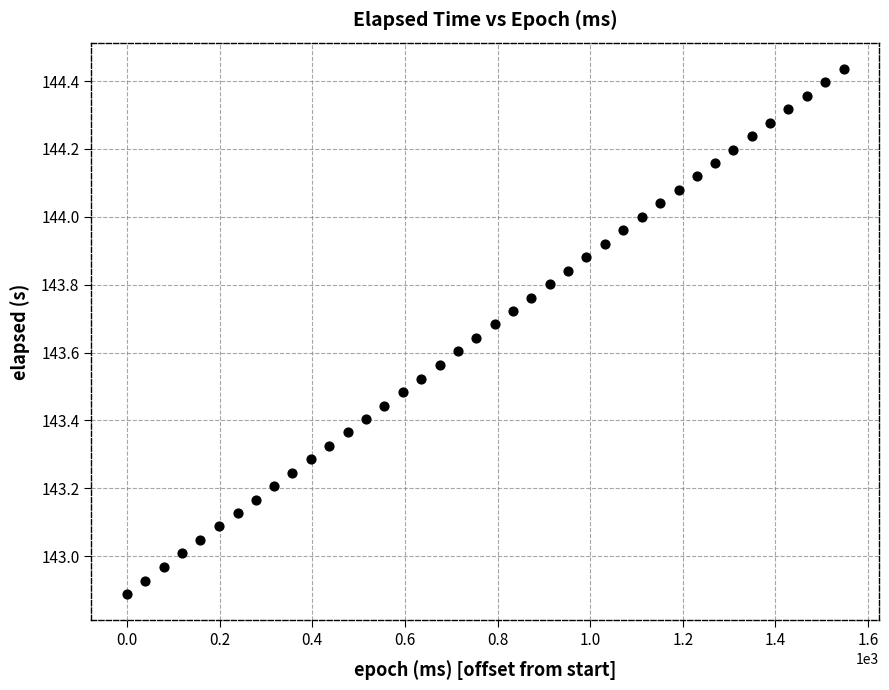

What is the range of Y values (max minus min)?

1.5